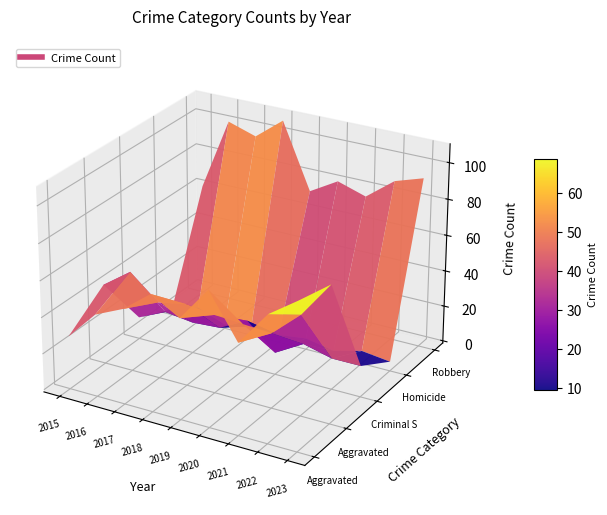

At how many categories does at least one series exceed 3?

9